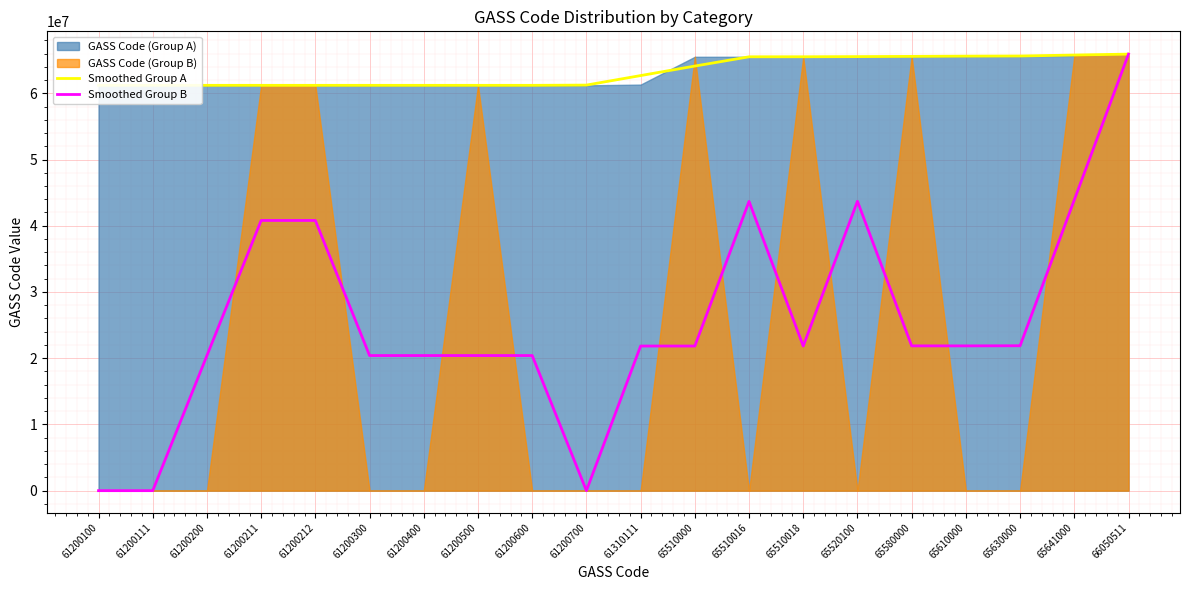

What is the maximum value shown in the chart?

65914007.3